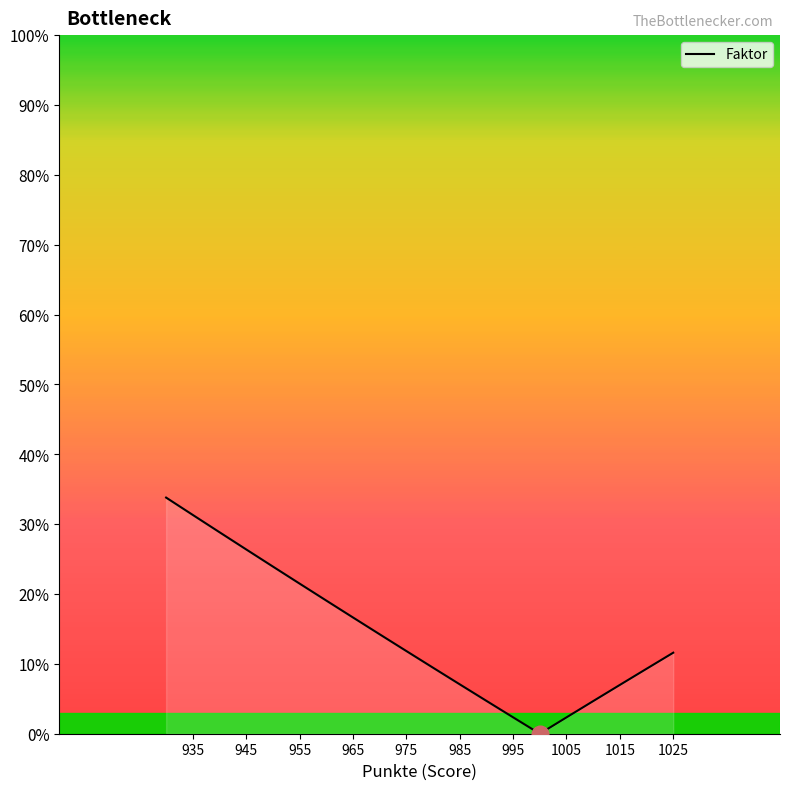

What is the greatest value displayed?

33.8